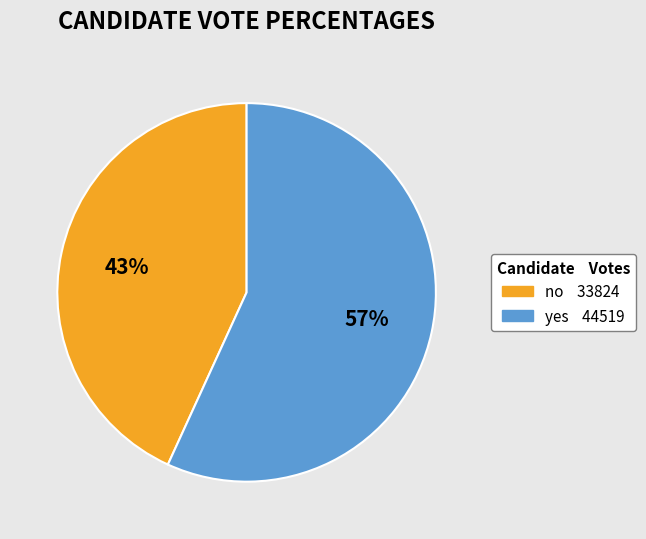

What percentage is the no slice, to the nearest percent?

43%